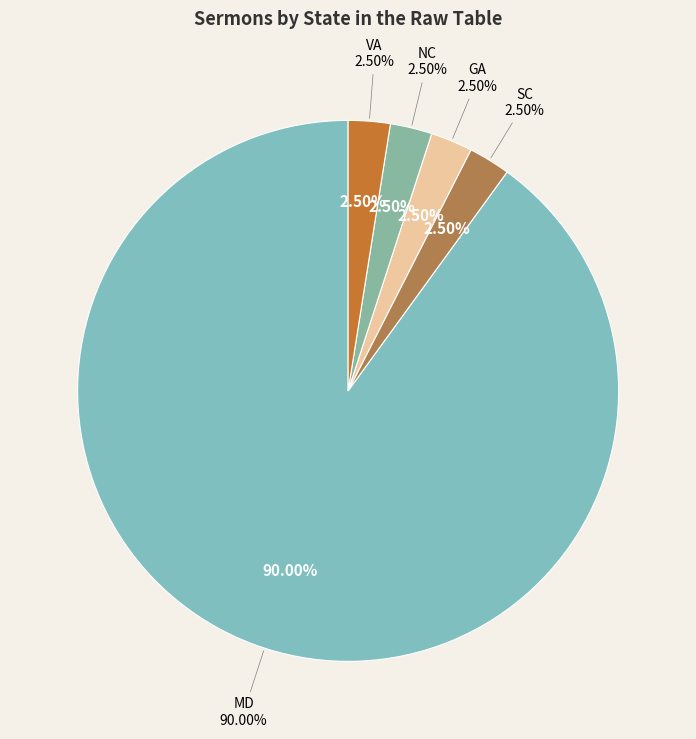

Does any single category account for the majority?

No